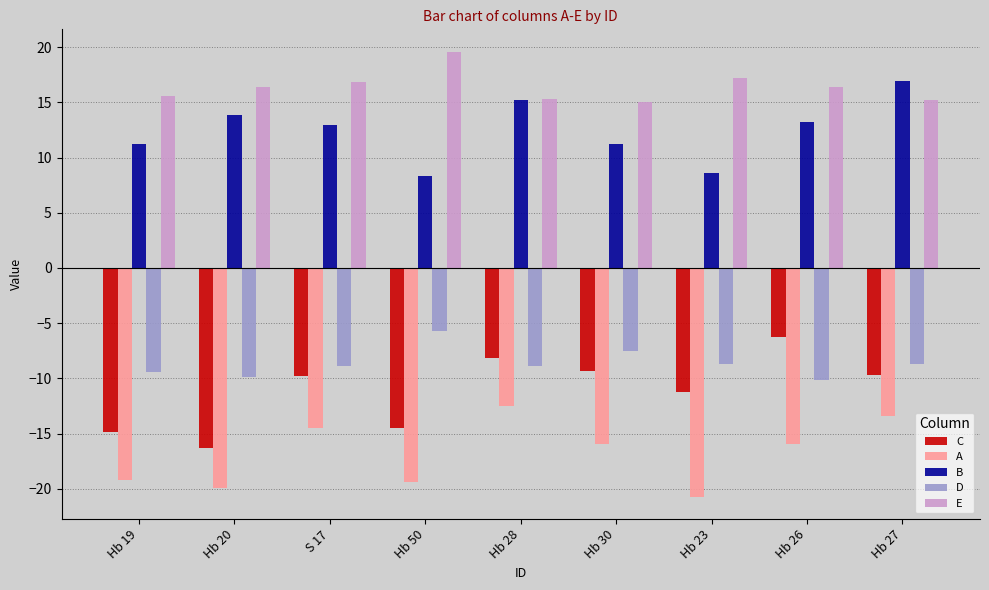

List the series in order of their peak value, lowest first.

A, C, D, B, E